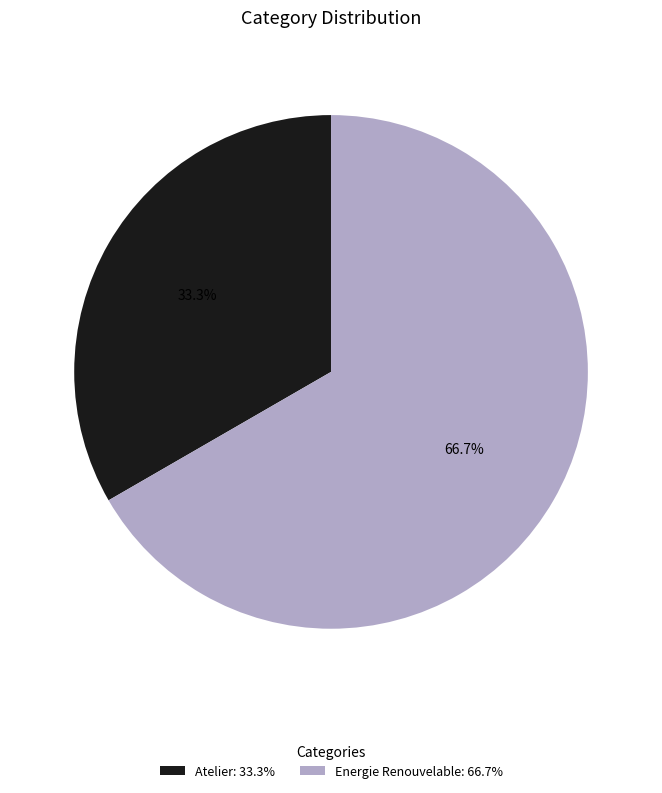

The Energie Renouvelable slice represents 67% of the pie. True or false?

True